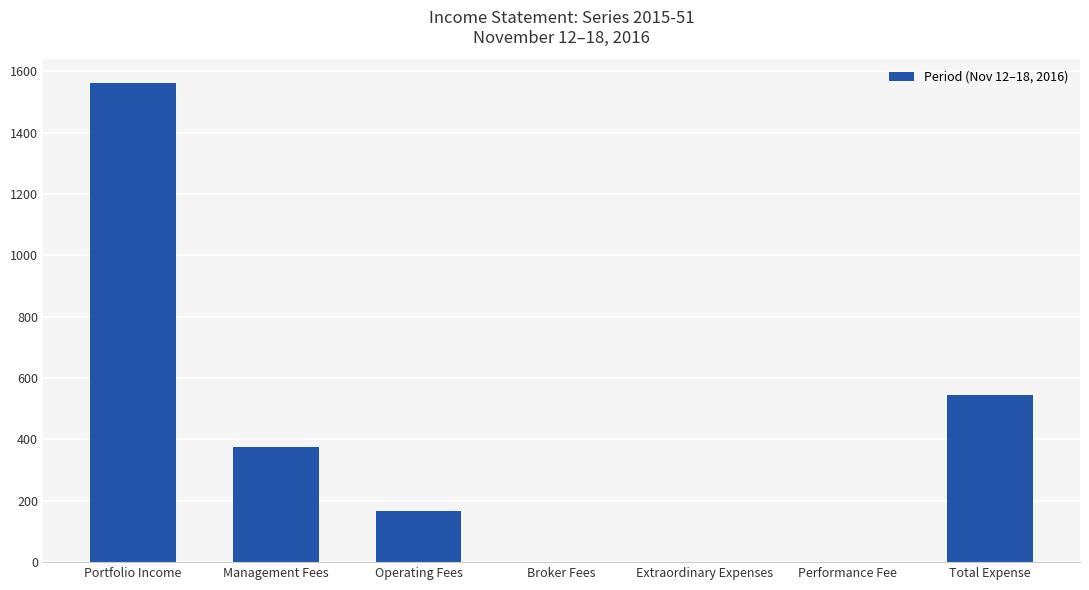

At which label is the value closest to 780?

Total Expense